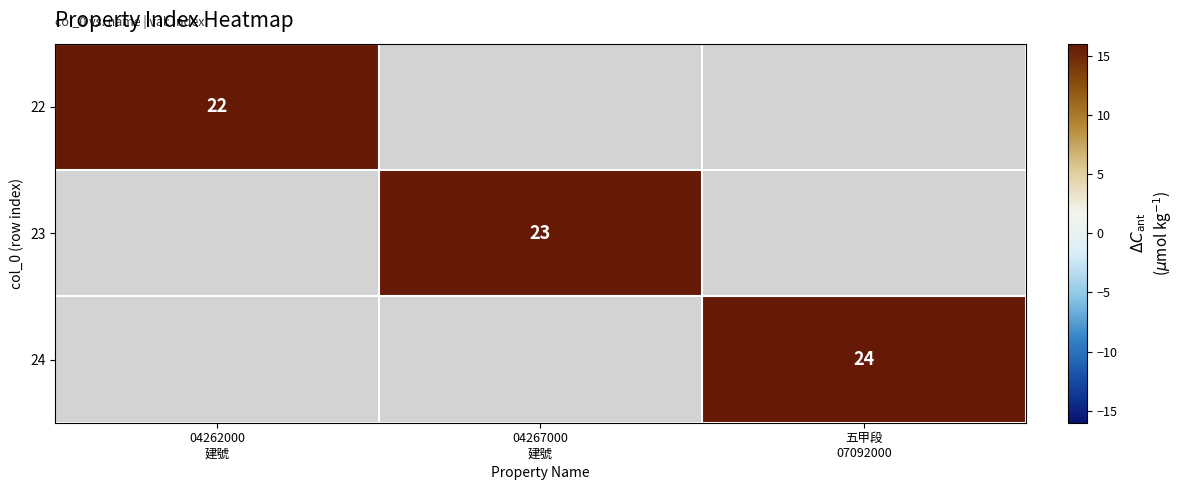

At how many categories does at least one series exceed 23?

1